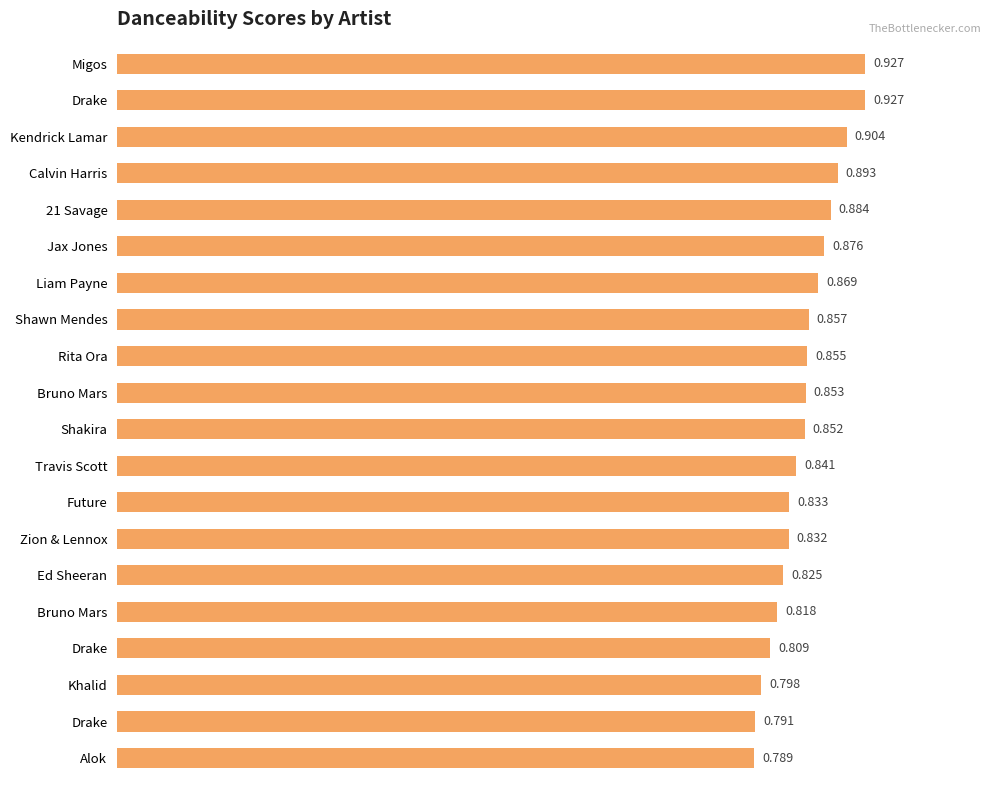

What is the difference between the second highest and second lowest values?

0.1